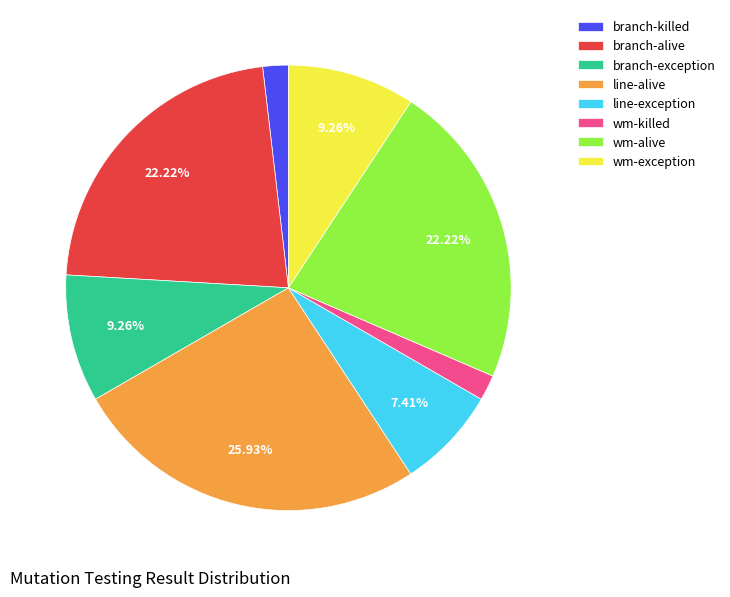

Is wm-killed the majority of the pie?

No